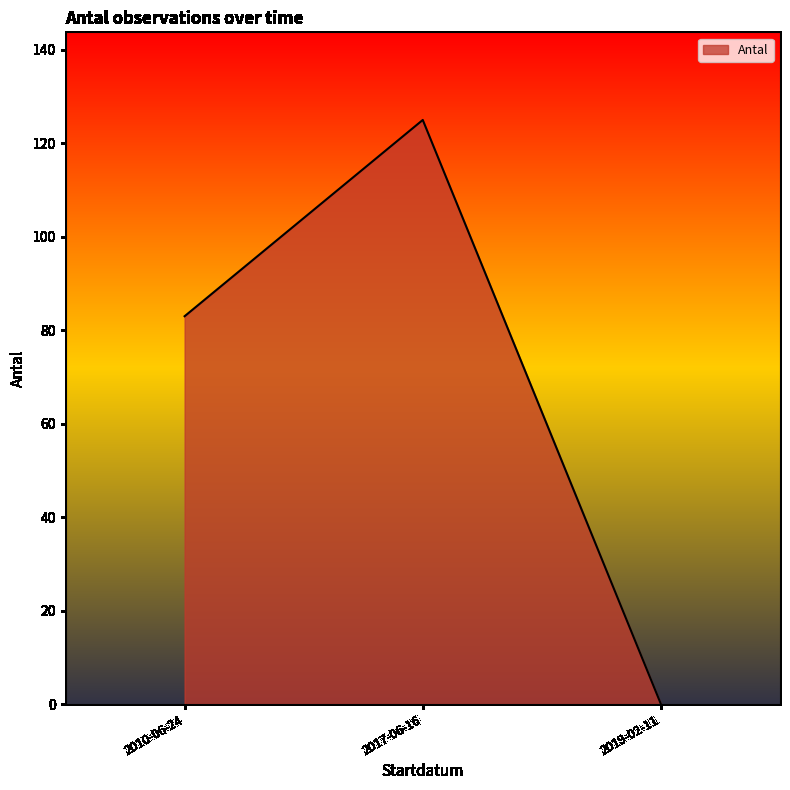

What is the average value?

69